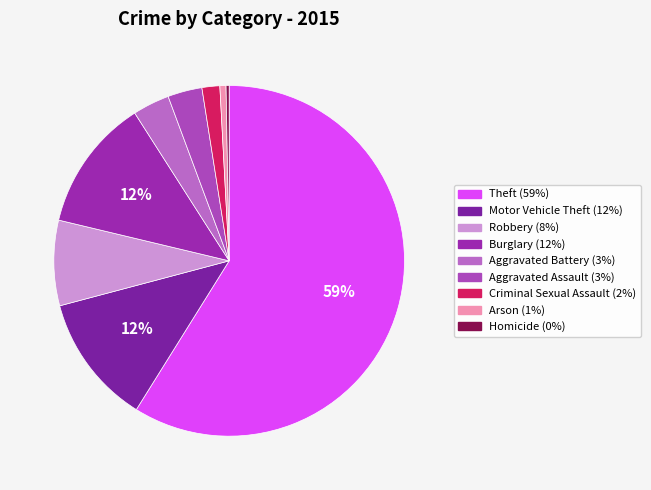

Do Burglary and Aggravated Battery together represent more than half of the pie?

No